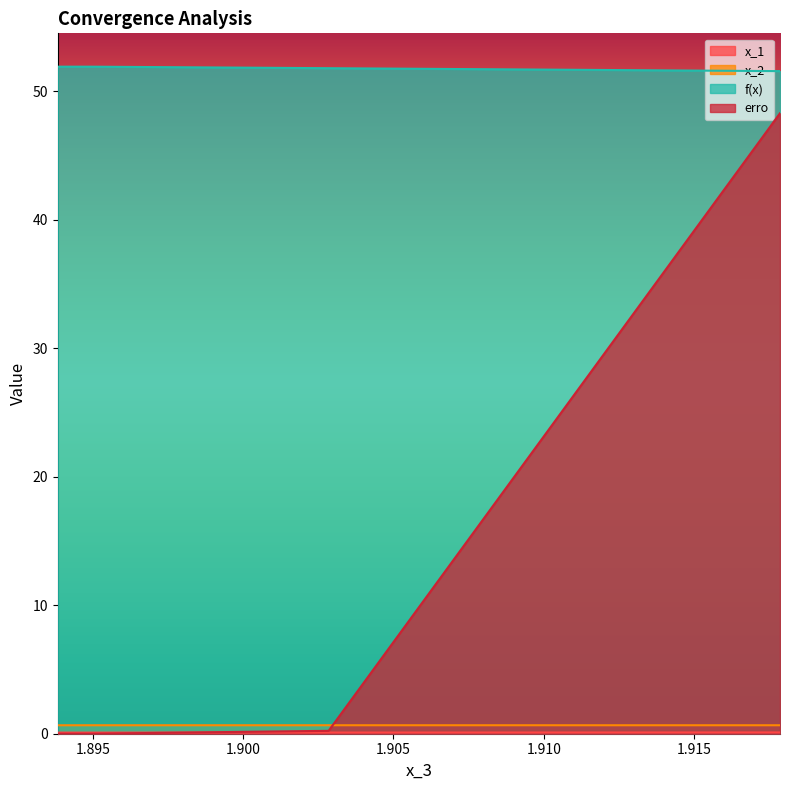

True or false: f(x) has more than 0 interior local peaks.

True